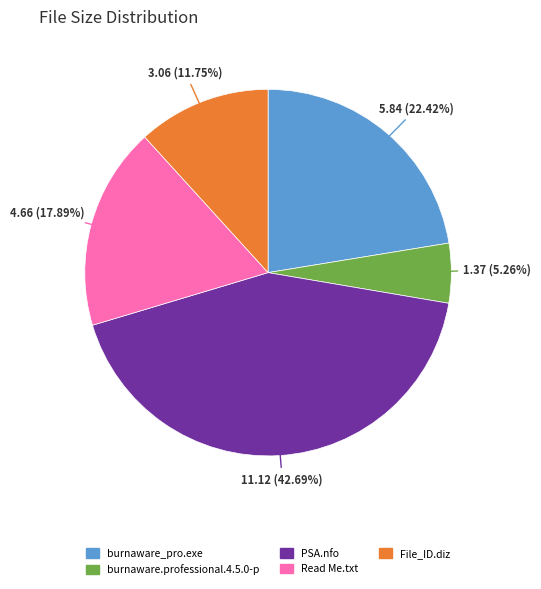

How many segments does this pie chart have?

5